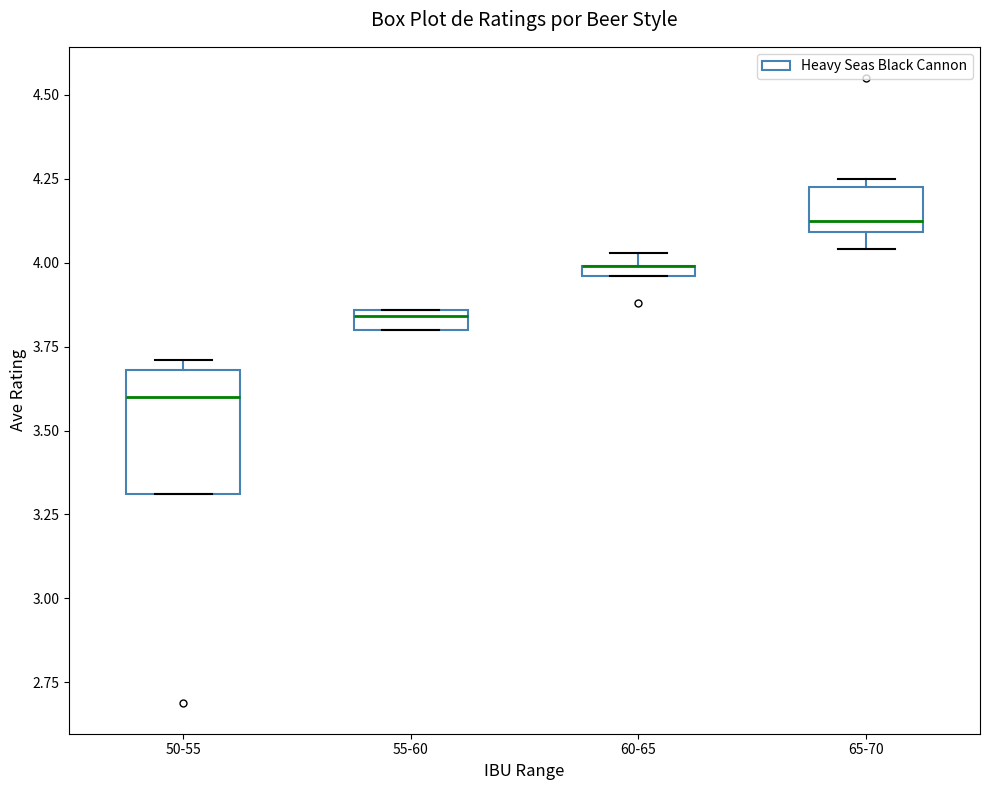

Which box is the tallest, from its lower edge to its upper edge?

50-55